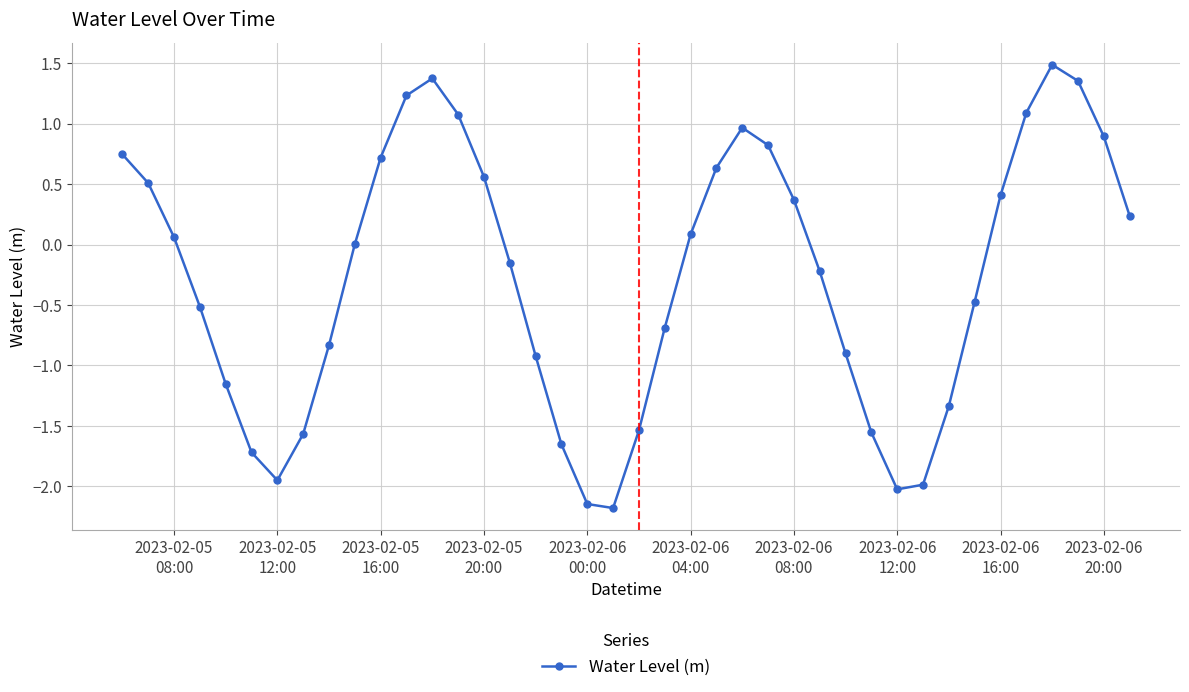

What is the difference between the maximum and minimum values?

3.7